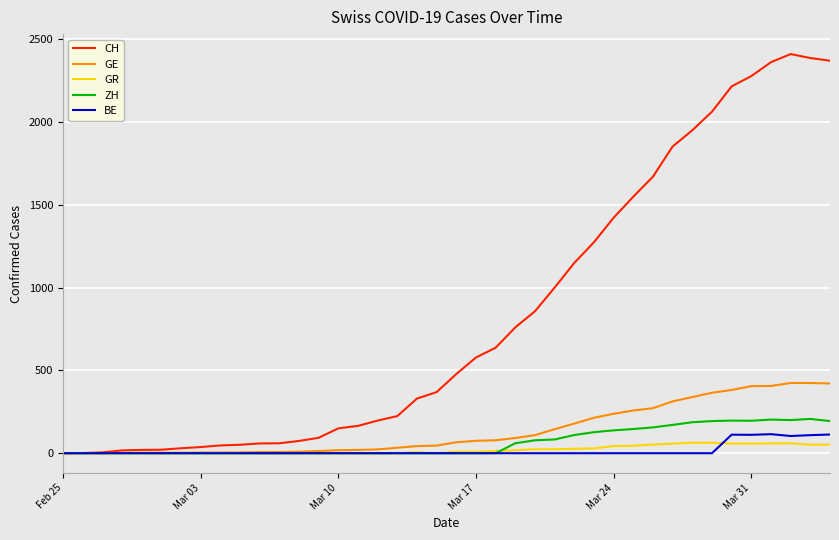

Which series has the largest total across all categories?

CH